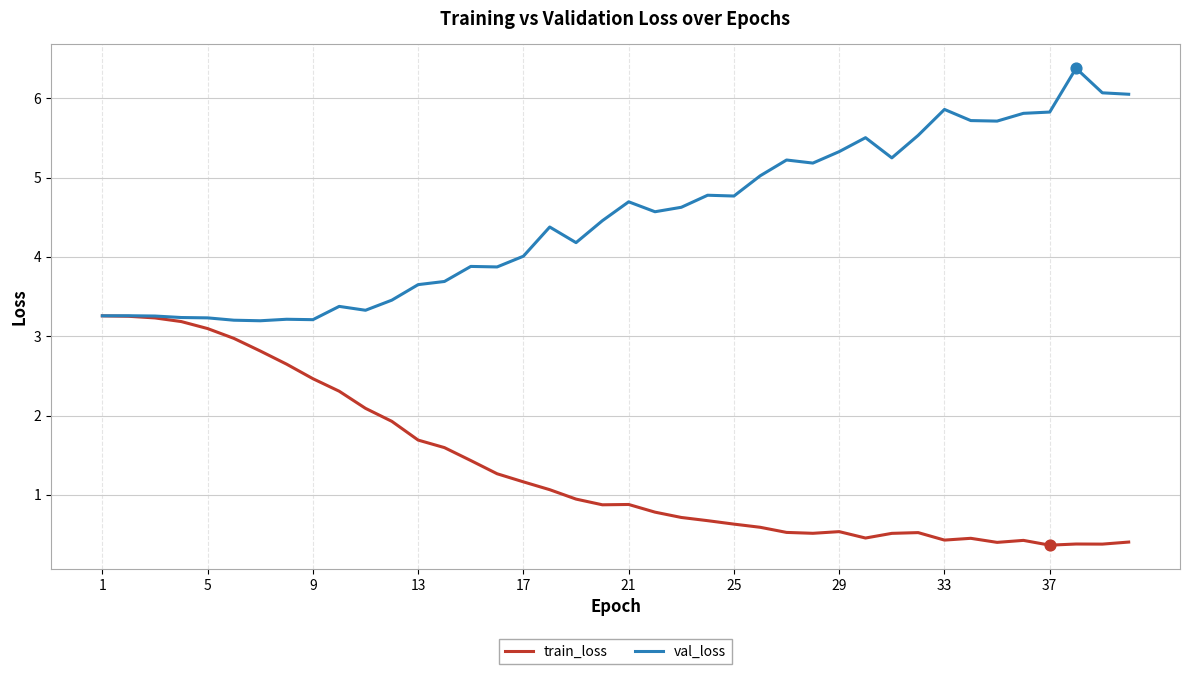

At how many categories does at least one series exceed 1?

40